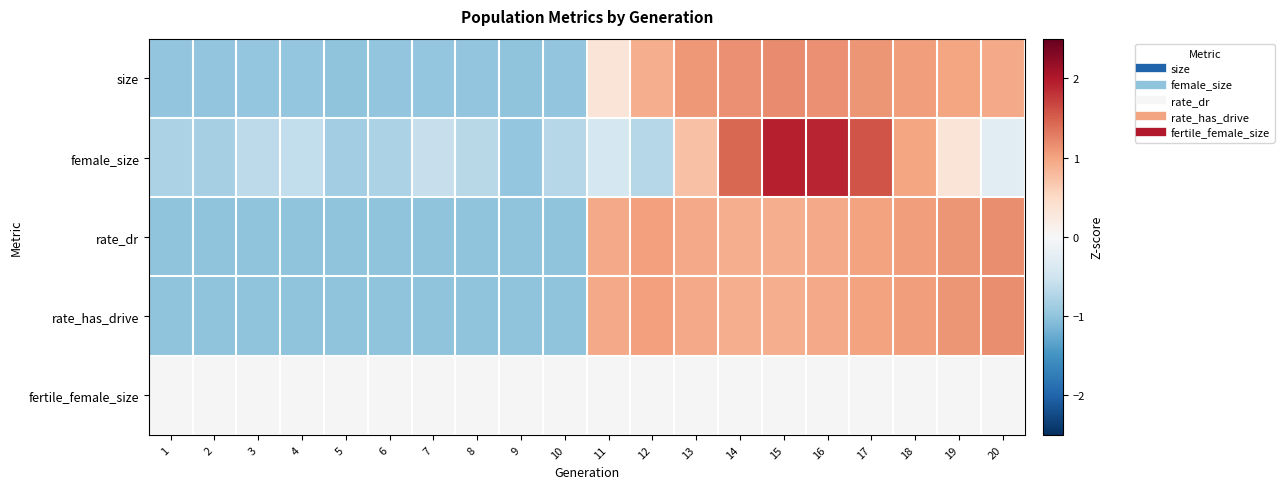

How many series are shown in this chart?

5